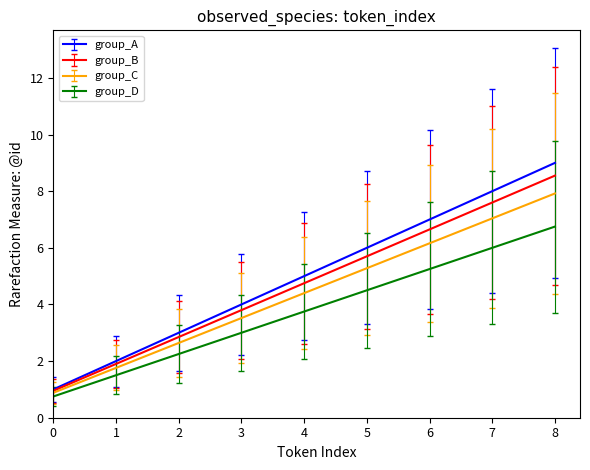

How many series are shown in this chart?

4